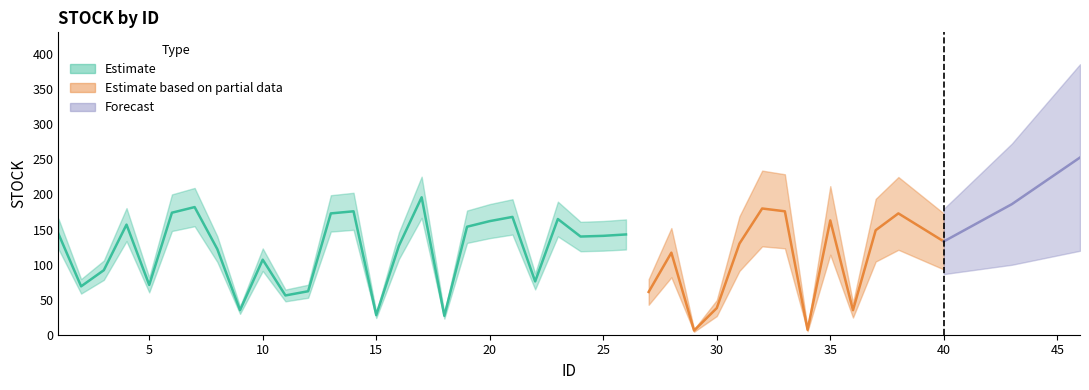

How many interior local valleys (lower than both neighbors) does the data have?

12